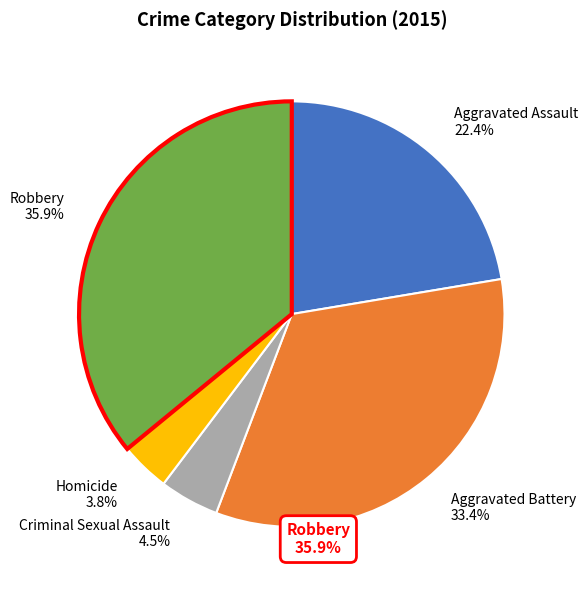

Count the number of slices in the pie.

5